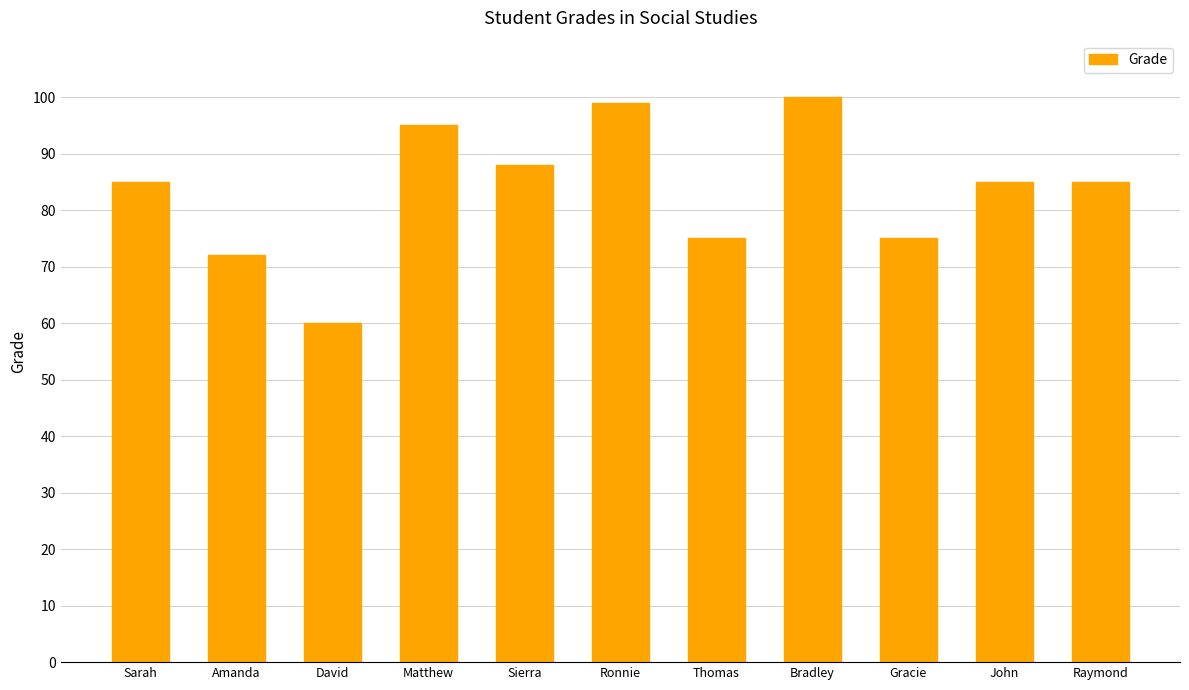

How many categories are shown in the chart?

11